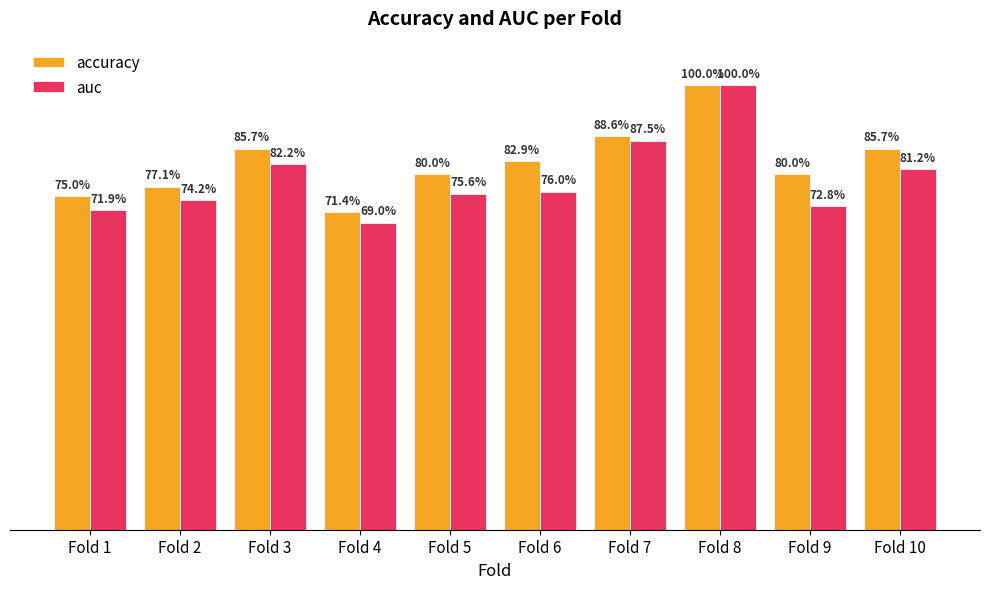

What are all the series names shown in the legend?

accuracy, auc